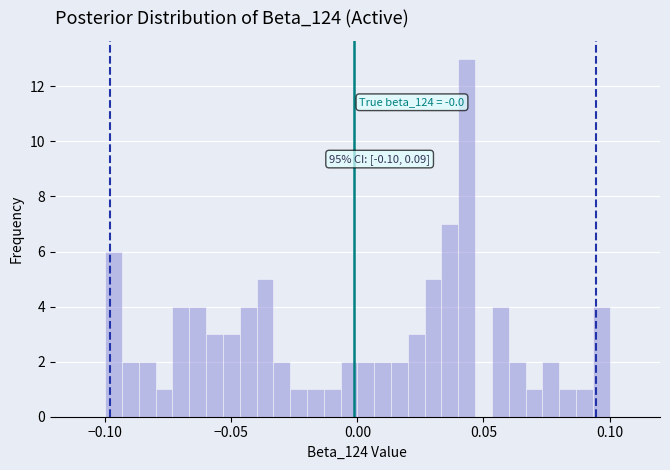

Around what value on the x-axis is the tallest bar? Give the approximate position of its centre, as read against the axis.

0.045